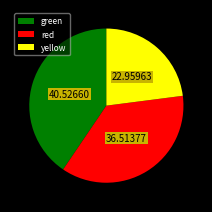

What is the ratio of the value at green to the value at red?

1.1